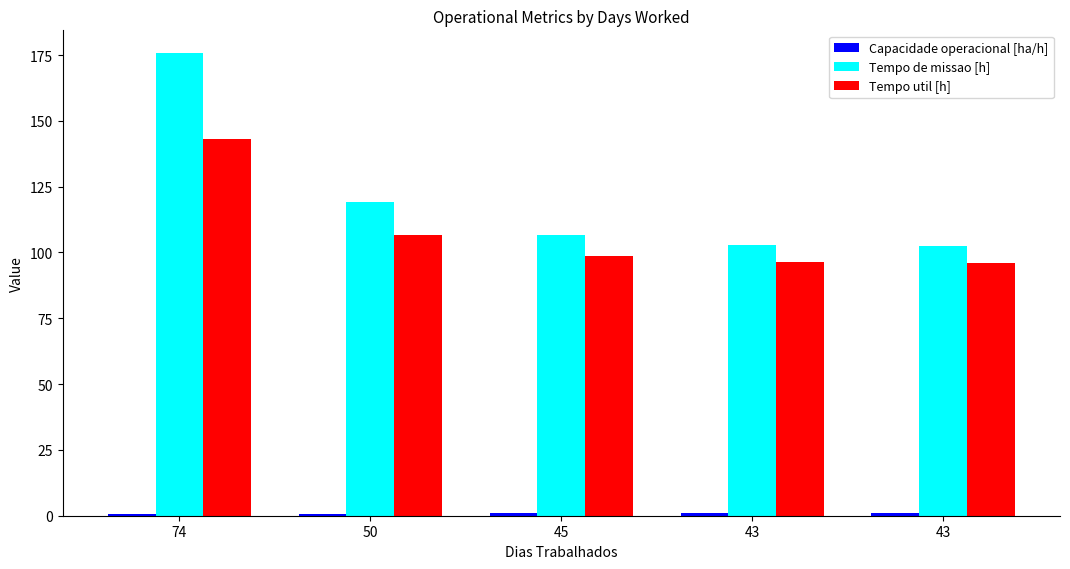

How many bars are there in each group?

3